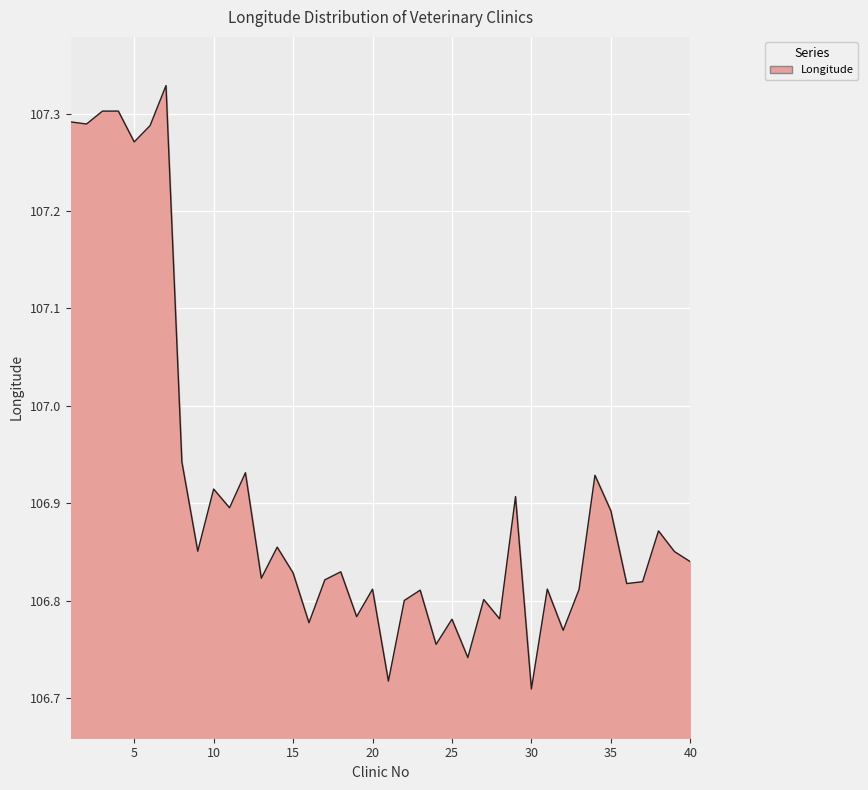

Count the number of categories in the chart.

40